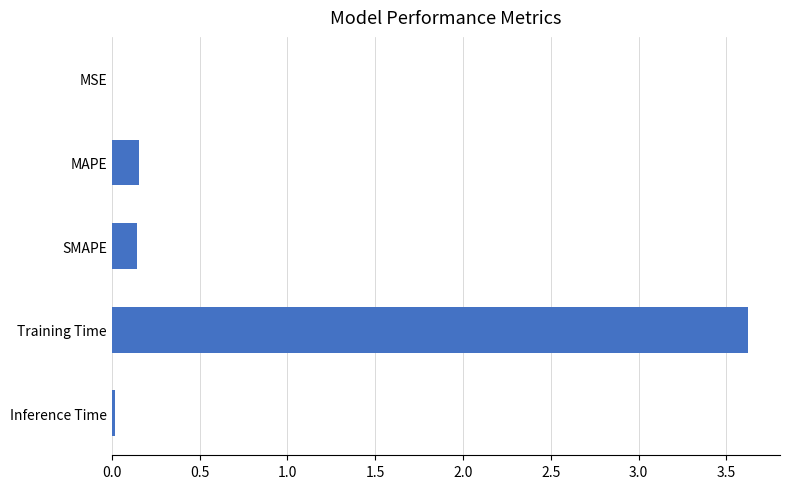

The chart shows a value of 3.6 at Training Time. True or false?

True